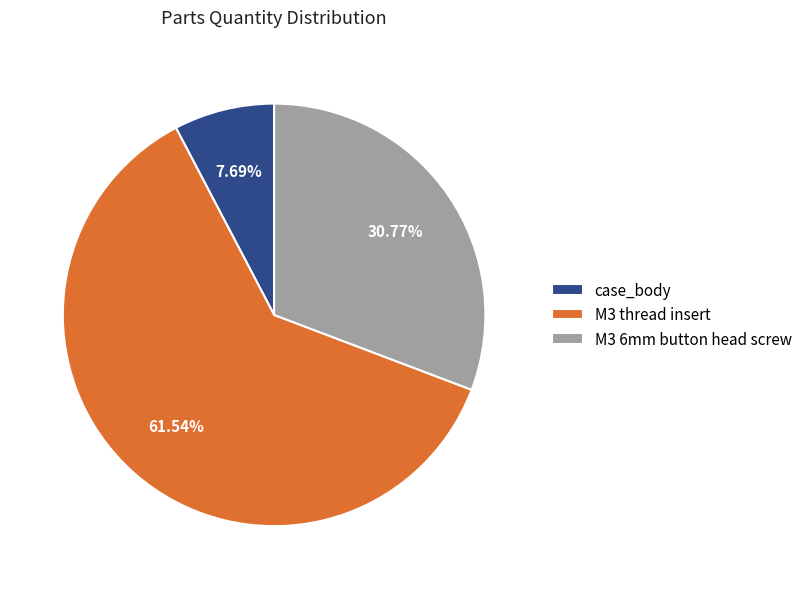

To the nearest percent, what portion does case_body represent?

8%